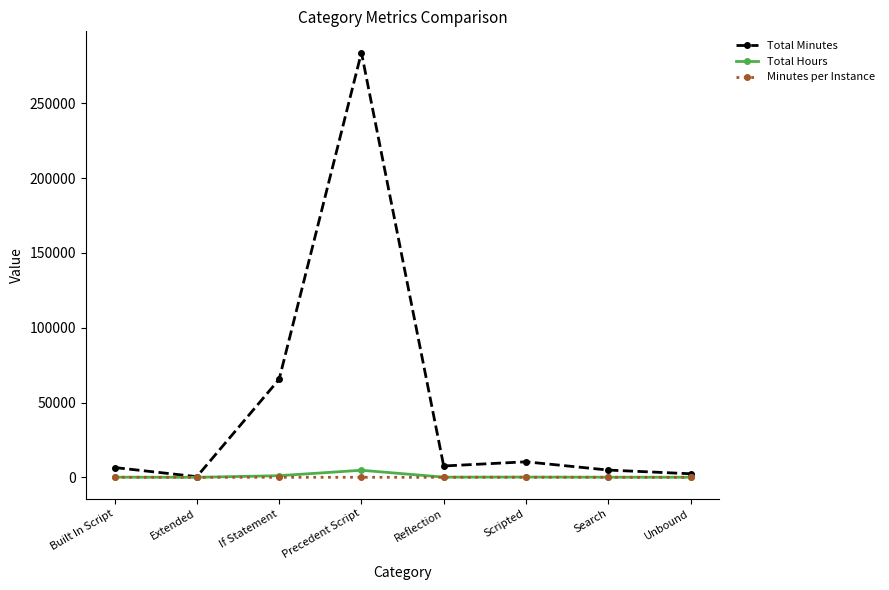

Is the value of Total Minutes at Built In Script greater than the value of Minutes per Instance at Built In Script?

Yes